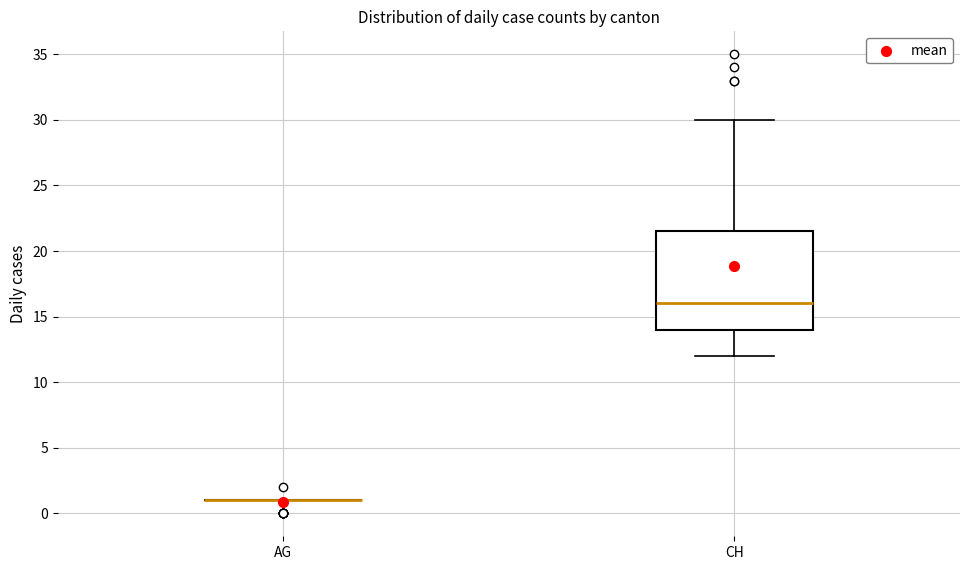

Where is the upper edge of the box for CH on the y-axis? The values are not printed on the chart, so give them approximately, as read against the axis.

21.5